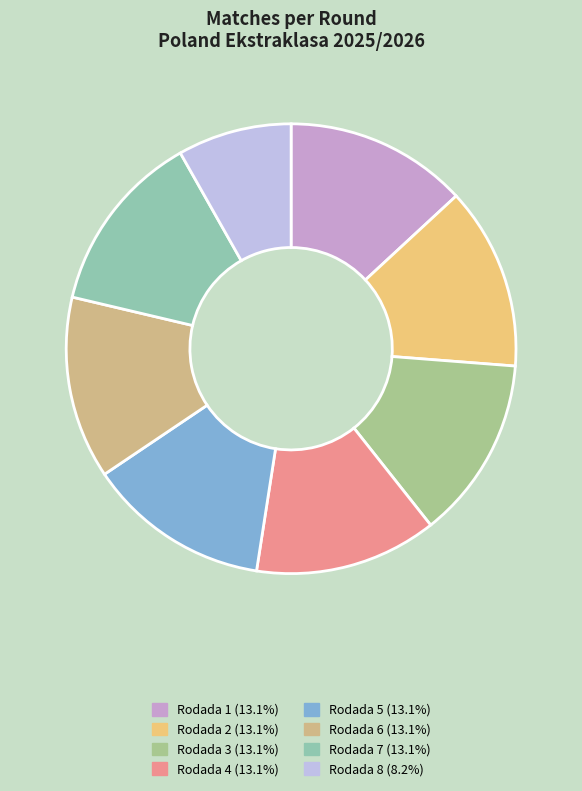

Is there a majority slice in this chart?

No